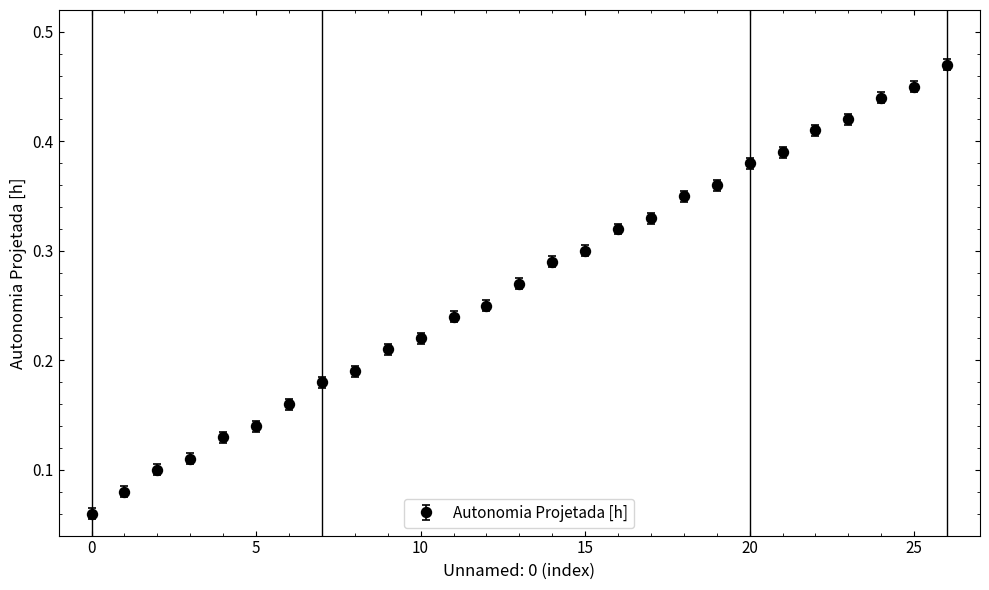

How many values are between 0 and 1?

27